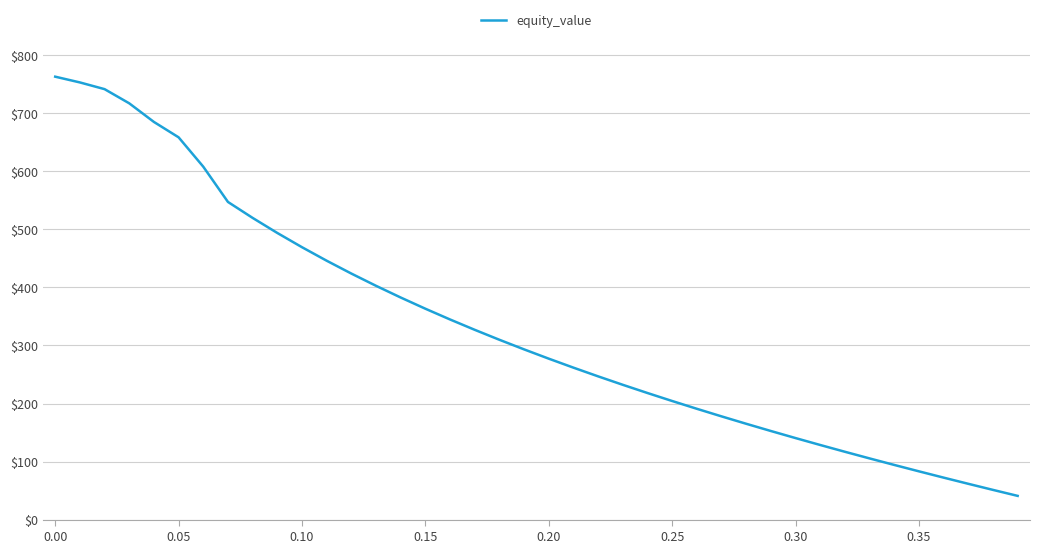

What is the difference between the maximum and minimum values?

722.3